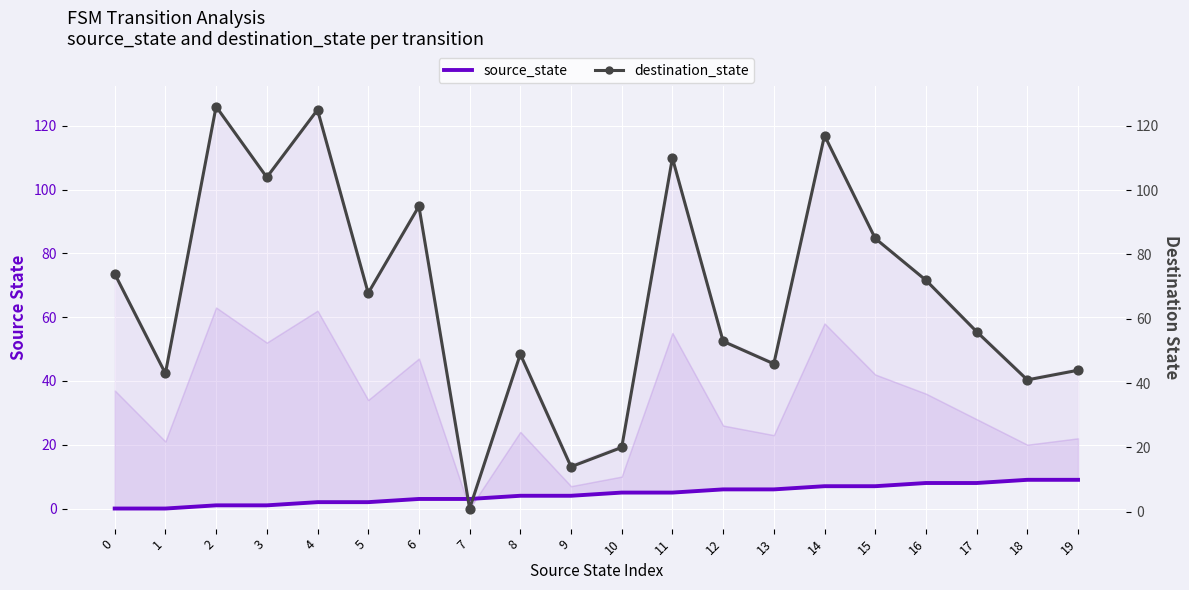

At which category is the sum across all series the highest?

2